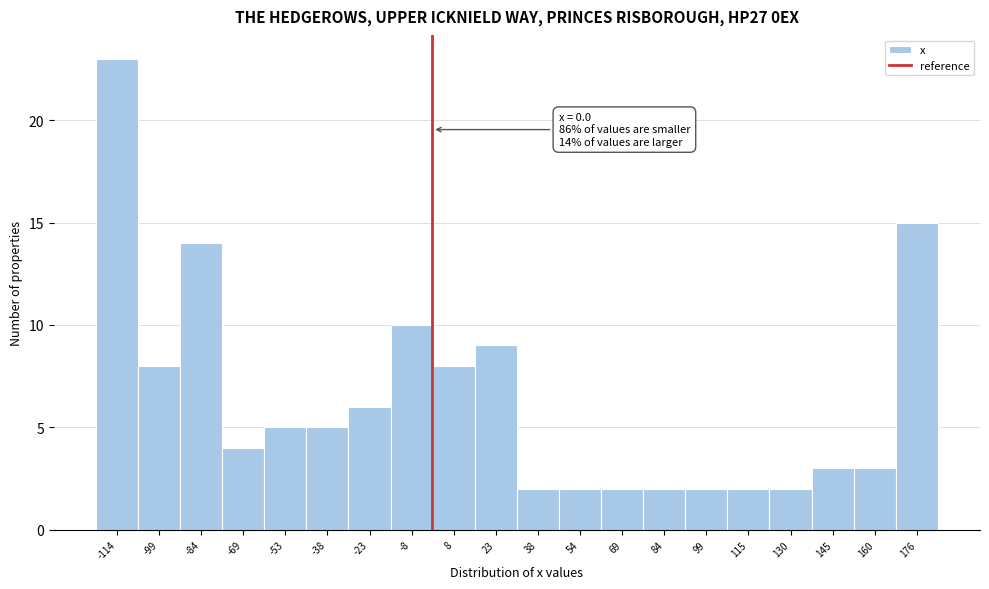

Which range on the x-axis has the tallest bar?

-122 to -106